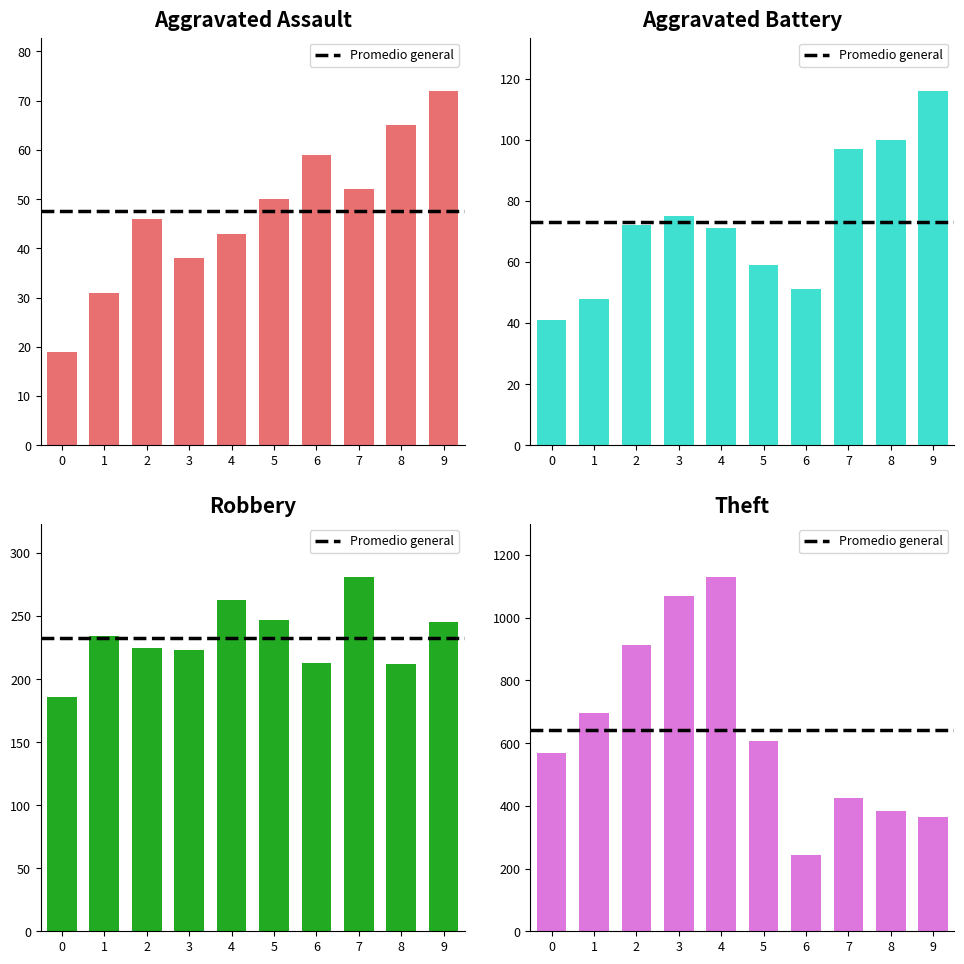

Is it true that Aggravated Assault equals 127 at 9?

False